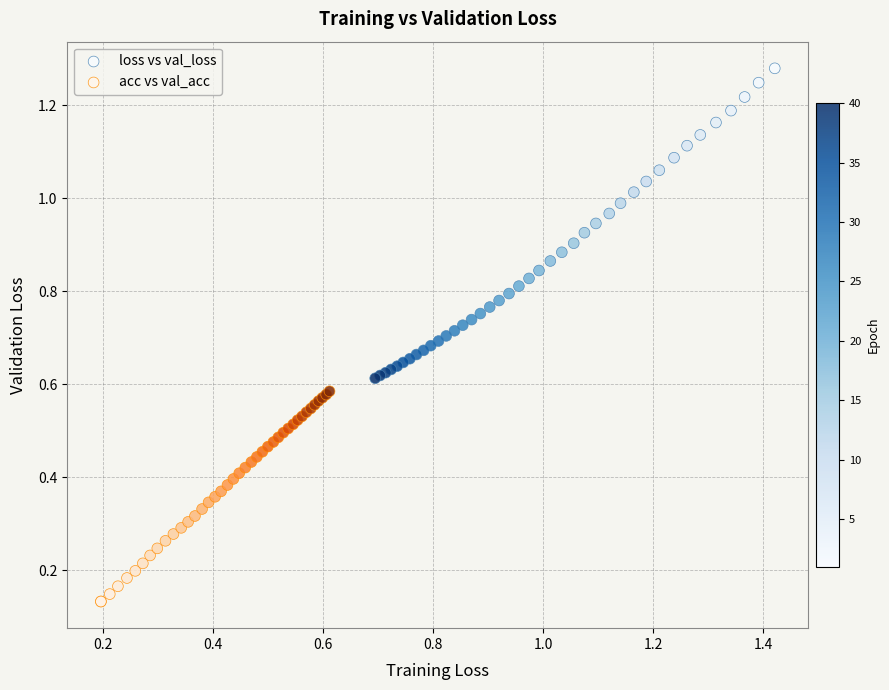

Which series reaches the maximum Y coordinate?

loss vs val_loss